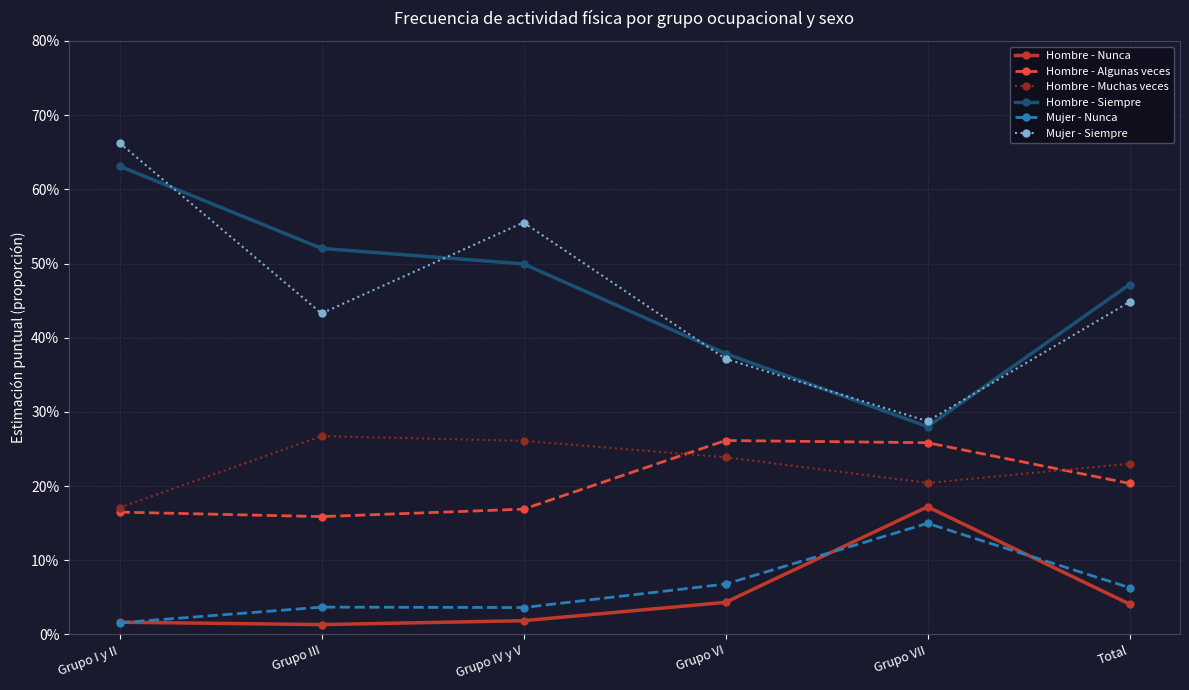

Is this an area chart (filled region under the line)?

No